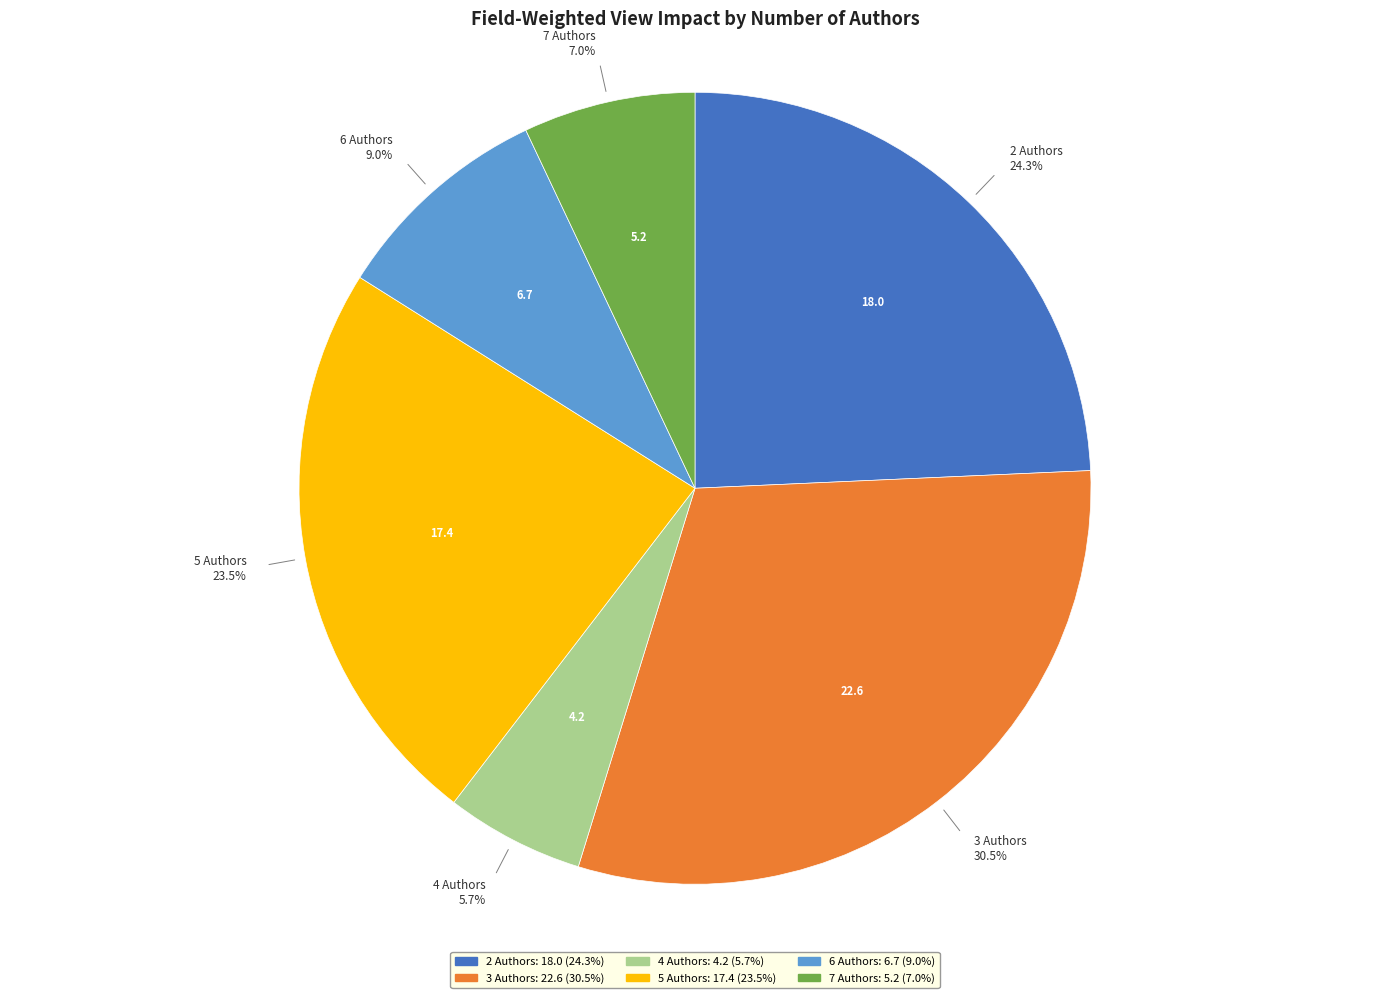

Does any single category account for the majority?

No